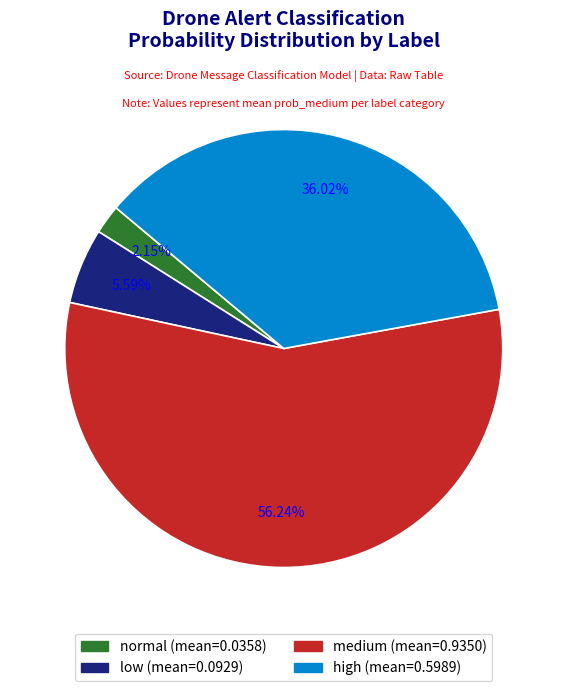

Combined, do high and normal account for over 50%?

No